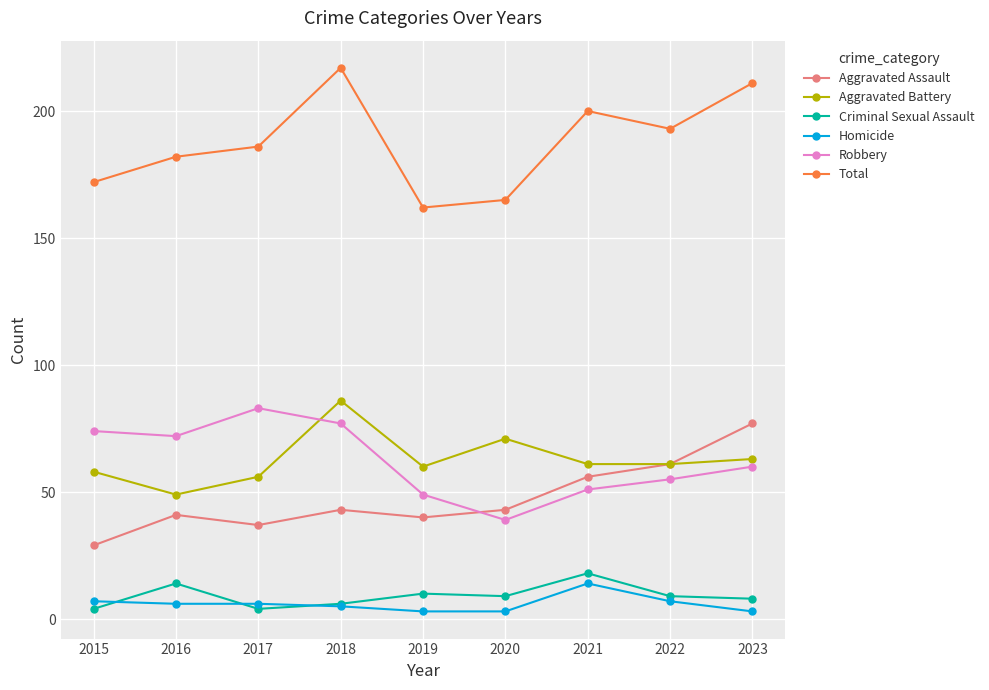

At which category does Aggravated Assault reach its first local valley?

2017